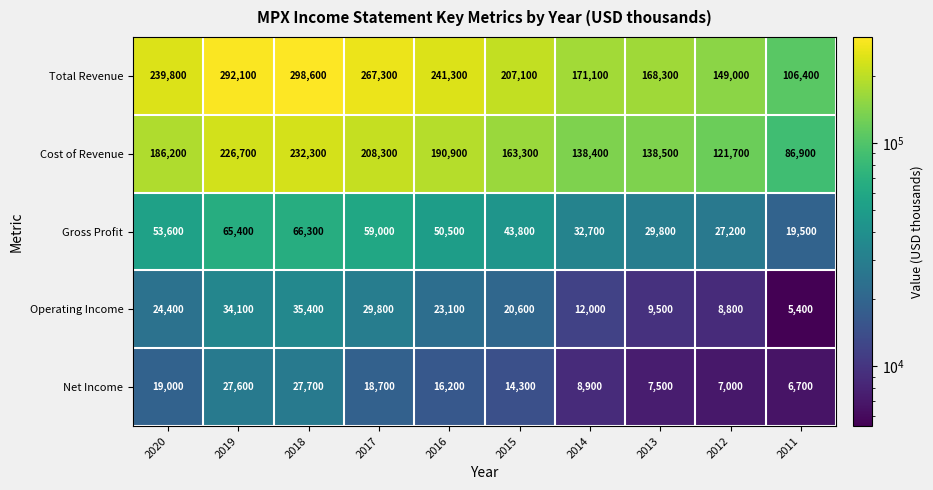

Count the number of categories in the chart.

10